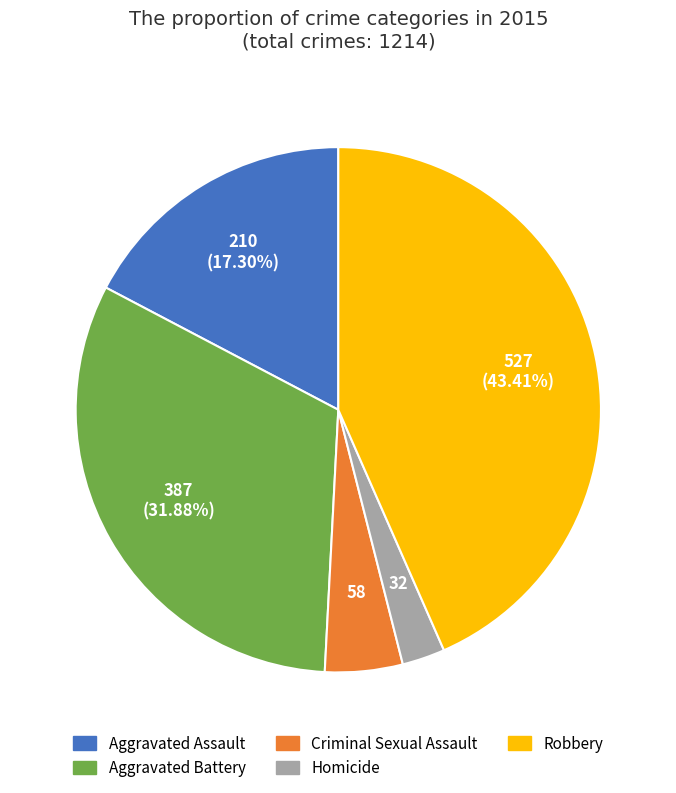

Between Homicide and Aggravated Battery, which is larger?

Aggravated Battery